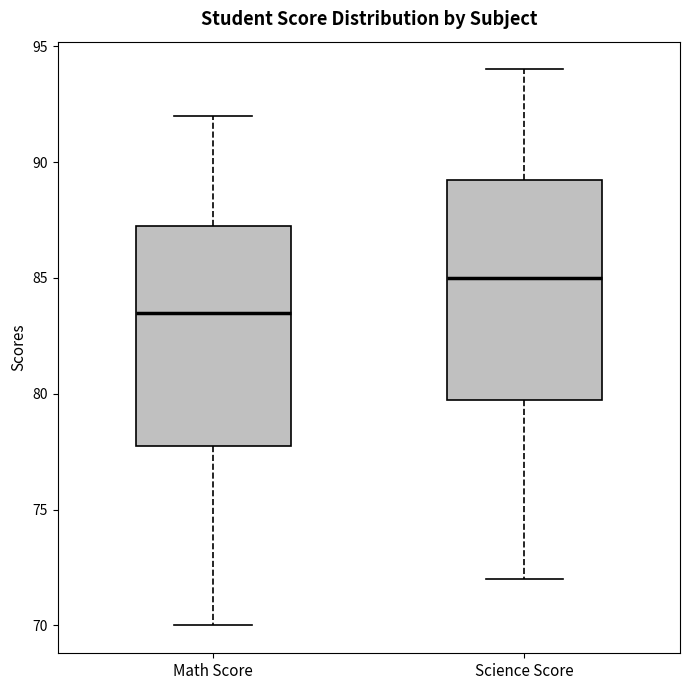

Reading left to right, read every box against the y-axis: the position of its median line, the range the box covers, and the ends of its whiskers. The values are not printed on the chart, so give them approximately, as read against the axis.

Math Score: median 83.5, box 78.0 to 87.5, whiskers 70.0 to 92.0
Science Score: median 85.0, box 80.0 to 89.5, whiskers 72.0 to 94.0